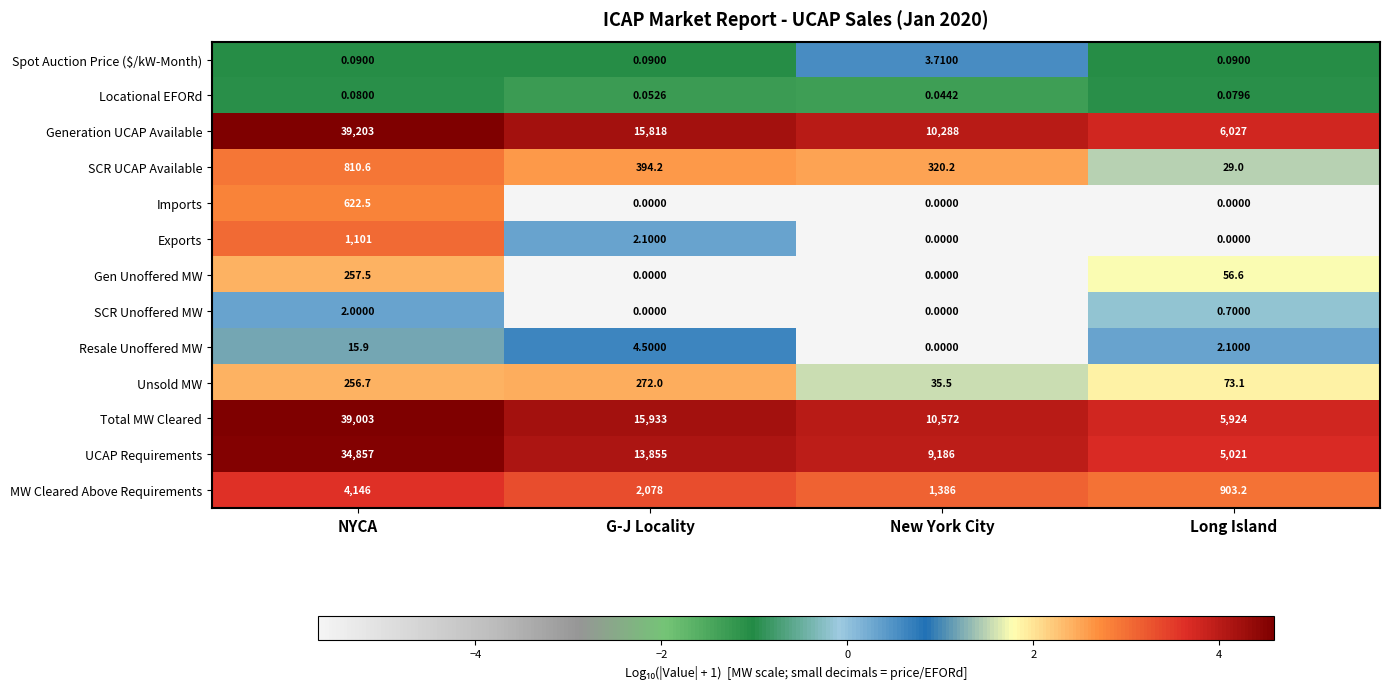

Rank the categories by UCAP Requirements value from highest to lowest.

NYCA, G-J Locality, New York City, Long Island